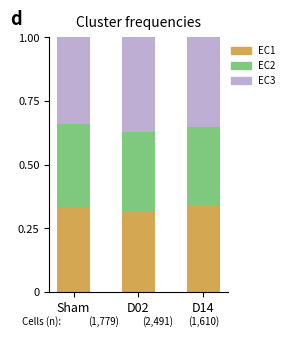

What is the total value across all series at D14?

1.0